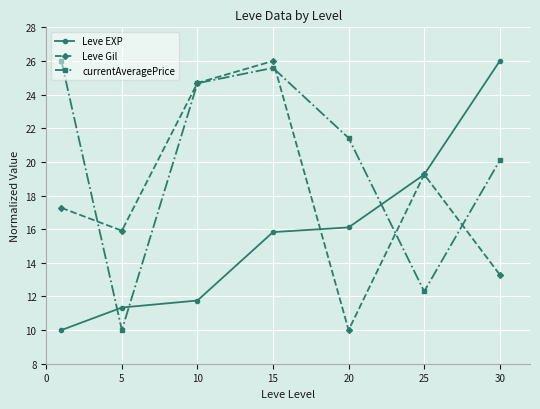

True or false: Leve Gil has more than 1 interior local peaks.

True